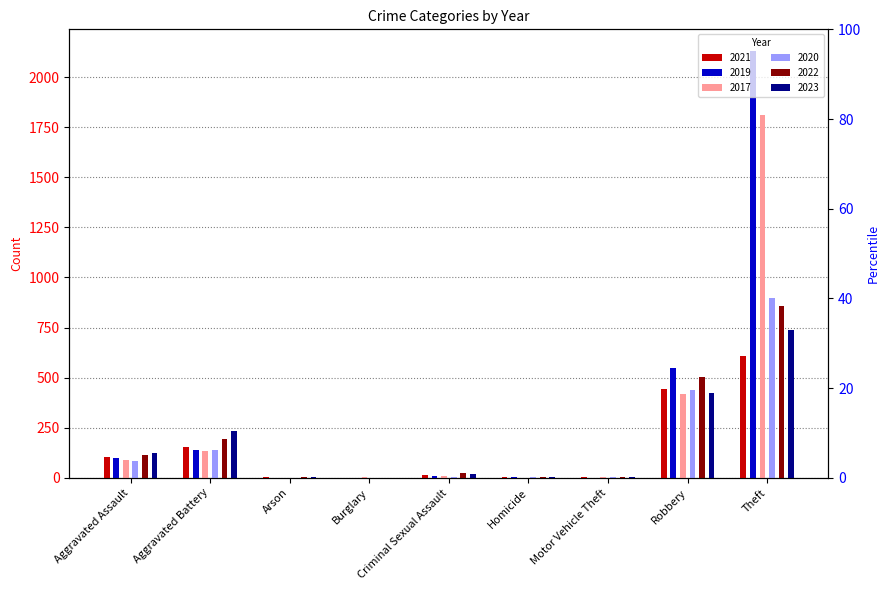

Reading left to right, extract all data points from this chart.

2021: 106	156	2	1	13	4	2	443	610
2019: 97	139	1	1	8	2	1	548	2132
2017: 90	136	0	2	8	1	2	416	1813
2020: 84	141	1	0	3	2	2	436	899
2022: 115	194	5	0	23	5	2	502	856
2023: 124	236	2	0	19	2	6	423	740